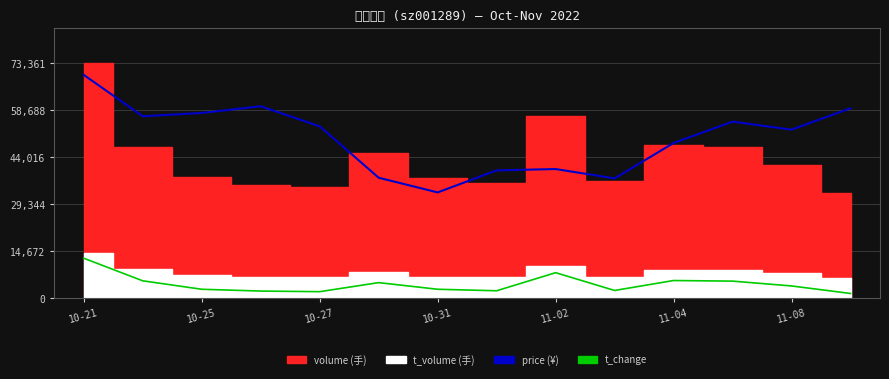

What is the minimum value for t_change?

1467.2